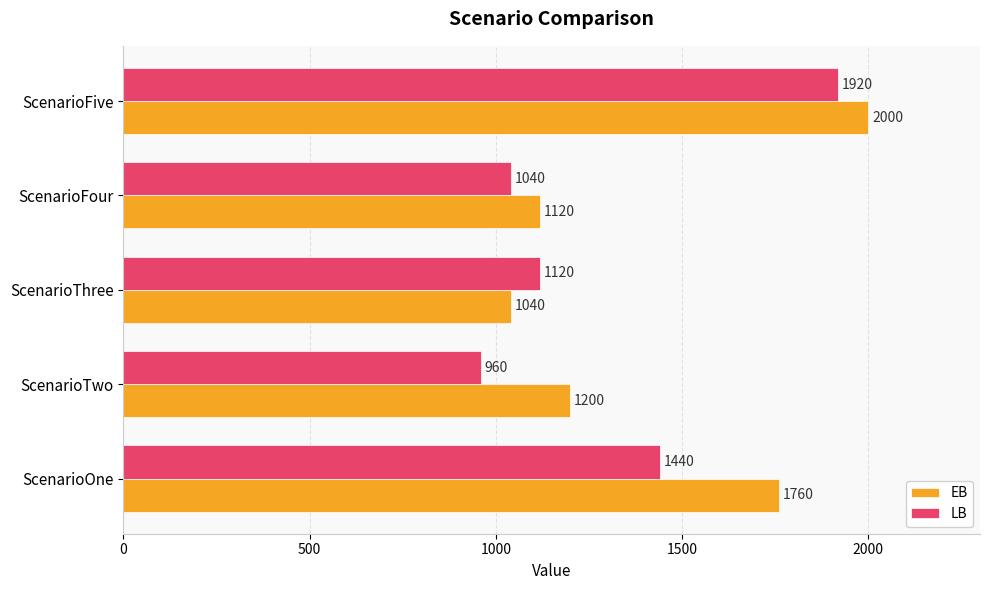

How many series are shown in this chart?

2